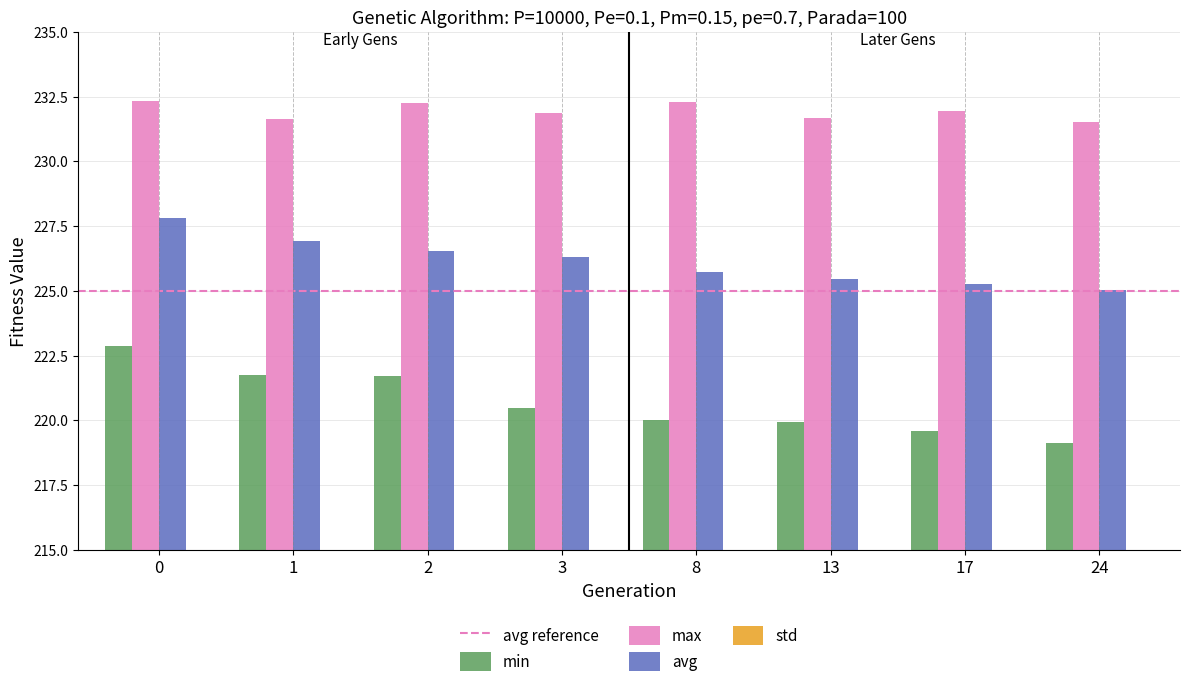

How many bars are there in each group?

4